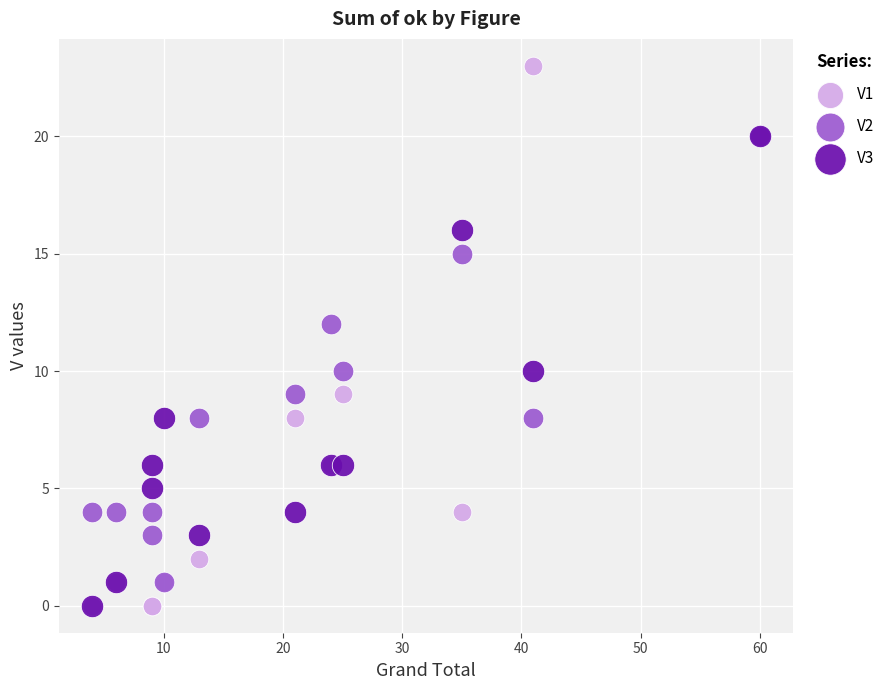

What are all the series names shown in the legend?

V1, V2, V3